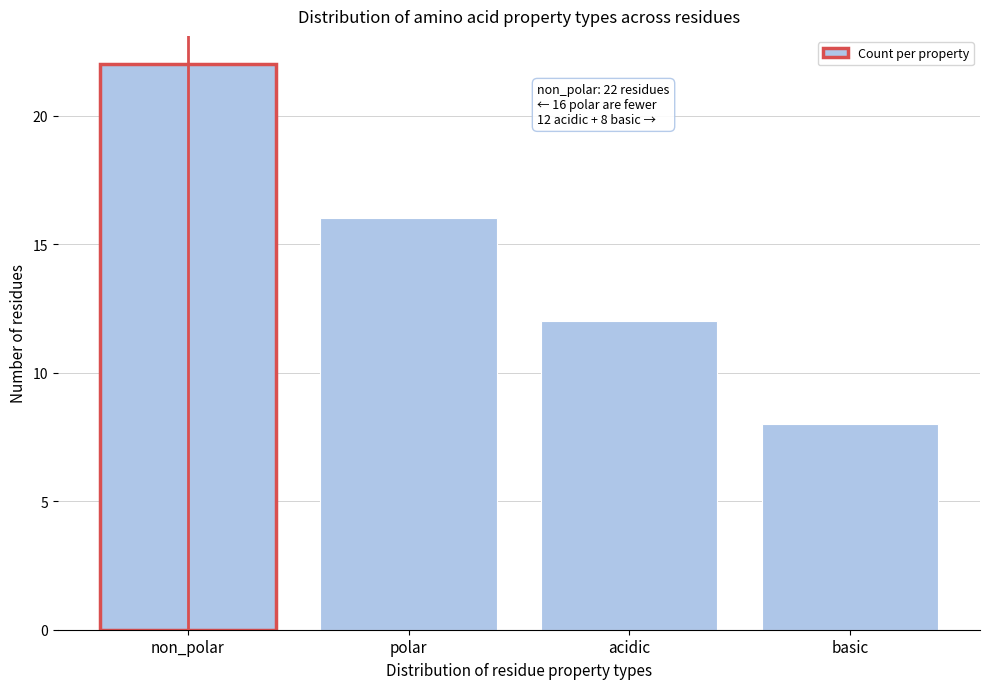

Reading right to left, what are all the values shown in this chart?

8	12	16	22